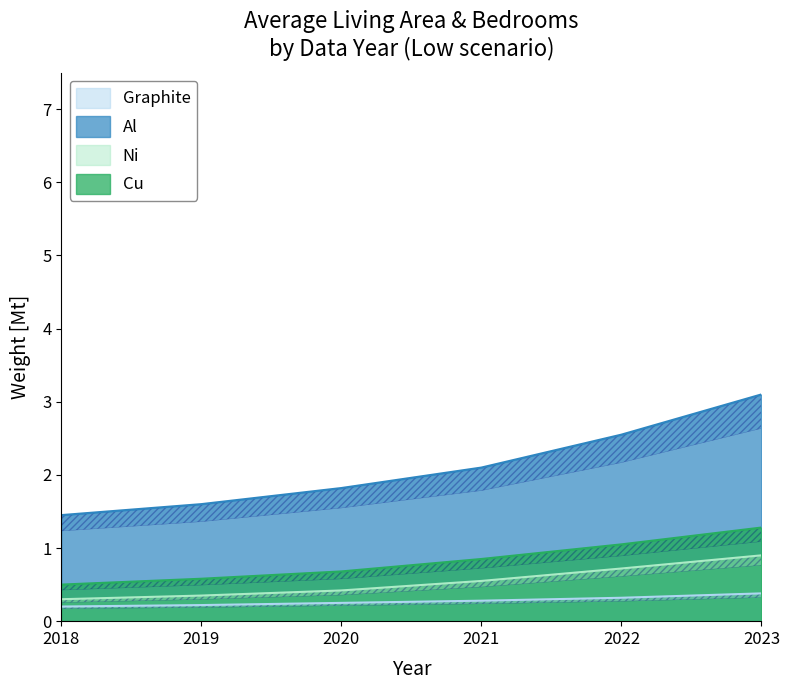

What is the spread (max minus min) of values at 2018?

1.2